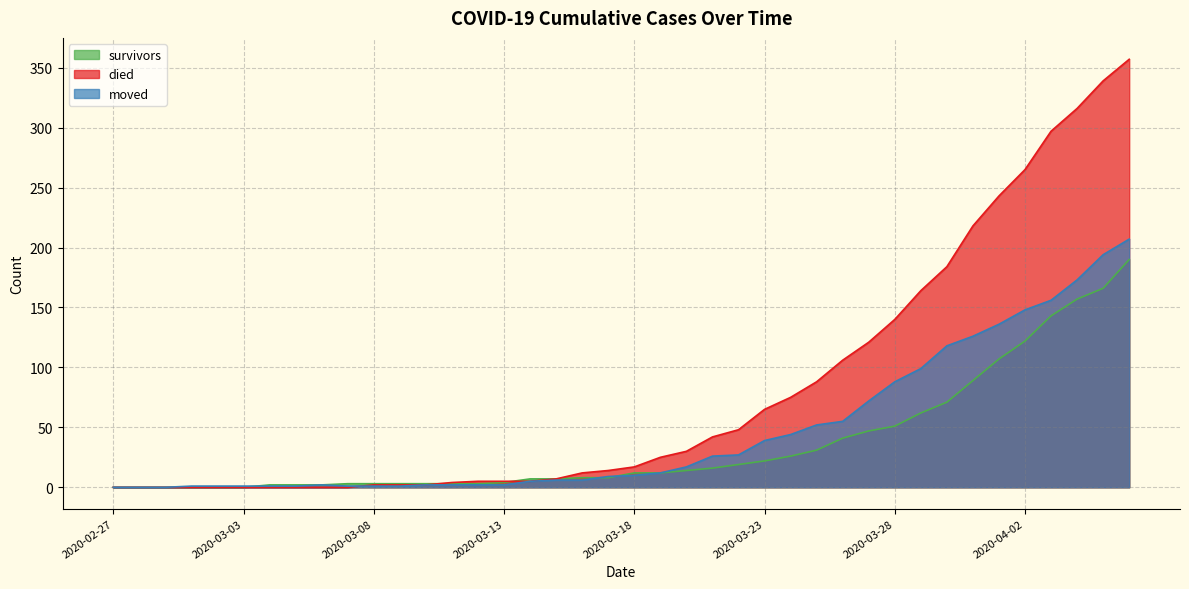

Which category has the highest value in the survived series?

2020-04-06